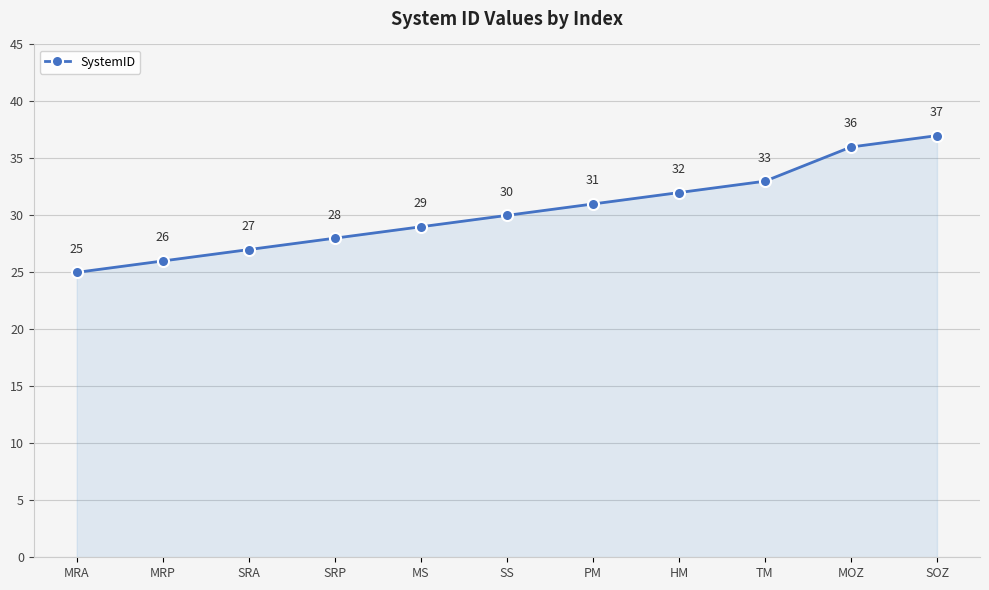

Which label corresponds to the smallest value in the chart?

MRA